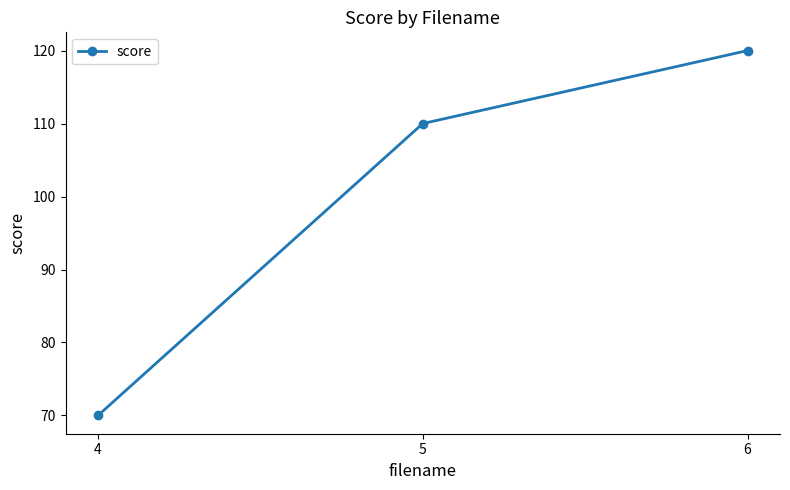

What is the change in value from 5 to 6?

+10